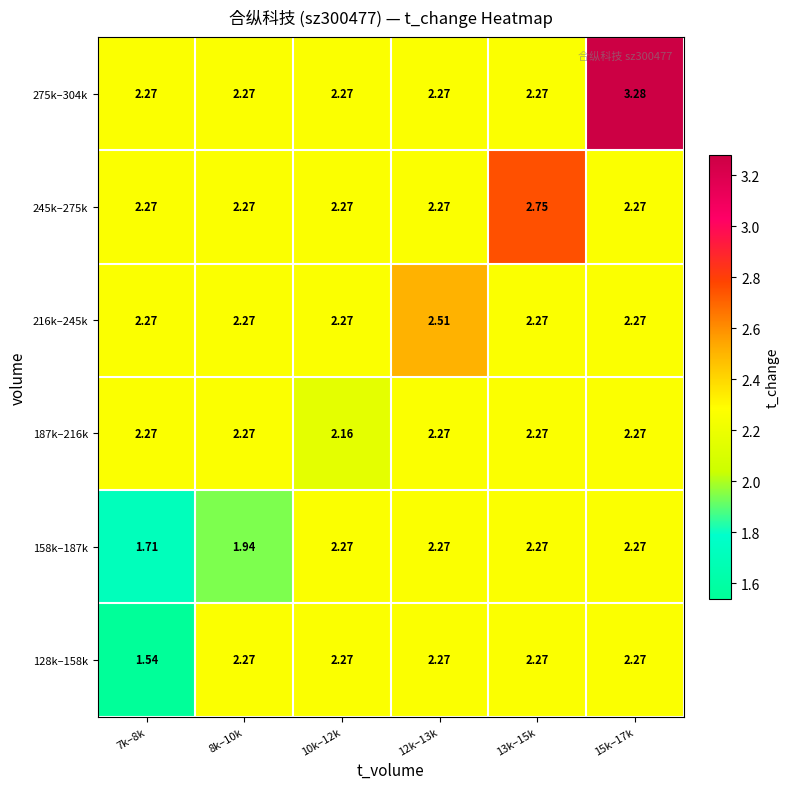

What is the spread (max minus min) of values at 13k–15k?

0.5